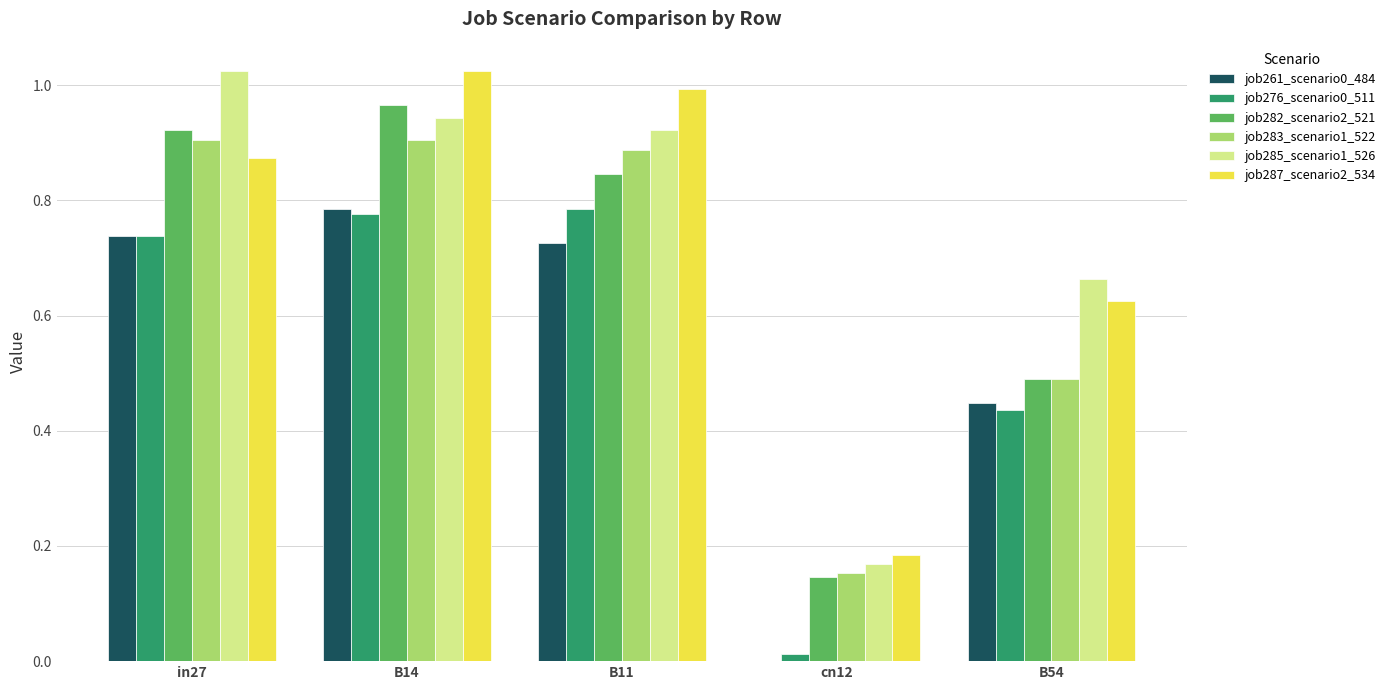

At which label does job285_scenario1_526 reach its peak?

in27